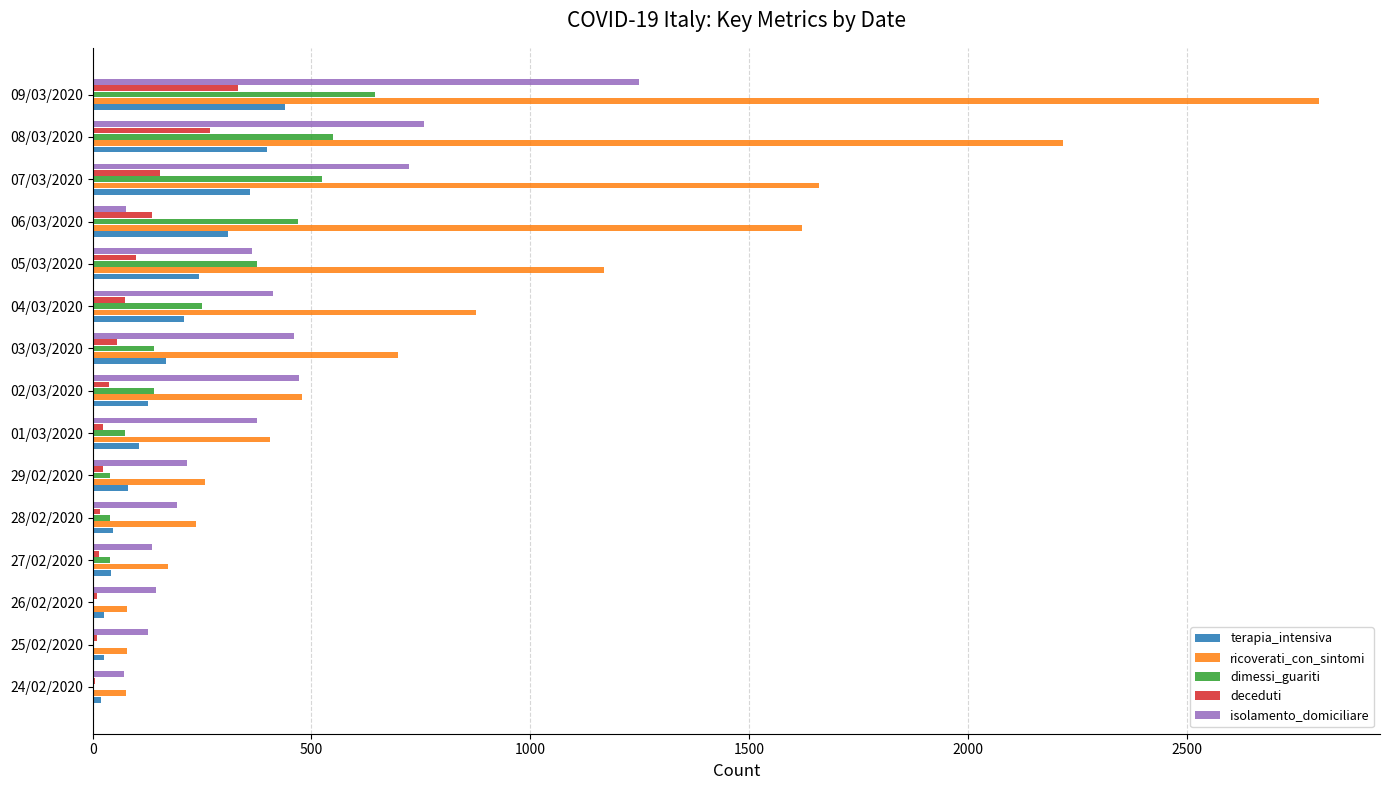

At which category is the sum across all series the highest?

09/03/2020